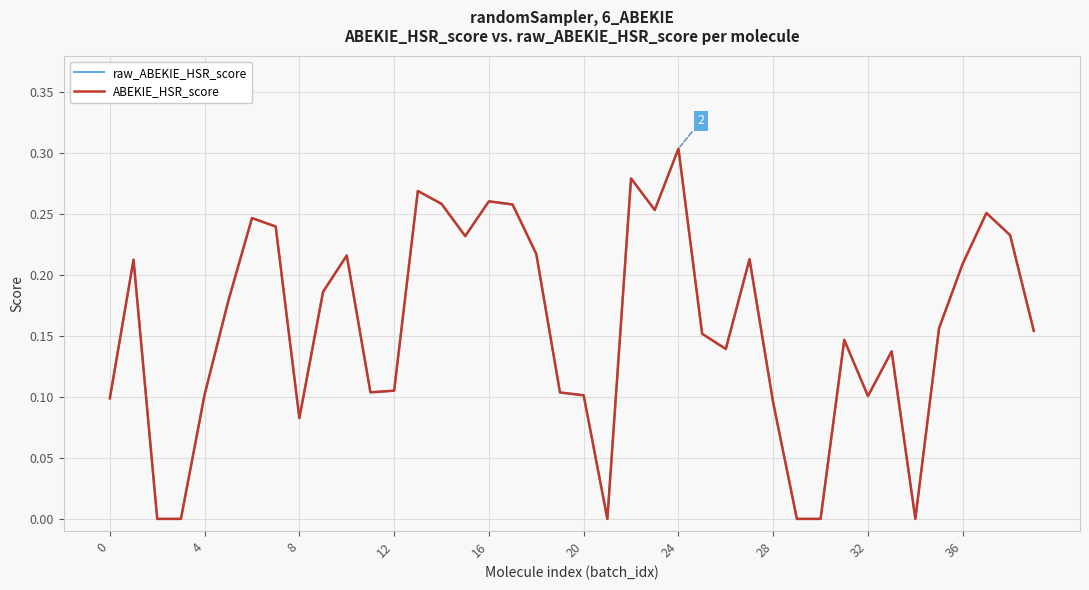

What is the difference between the second highest and minimum values in the raw_ABEKIE_HSR_score series?

0.3